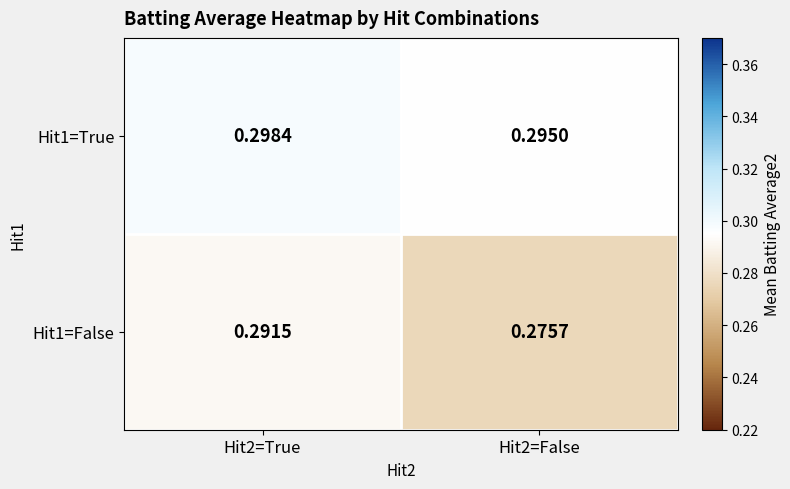

Is the value of Hit1=False at Hit2=True greater than the value of Hit1=True at Hit2=False?

No